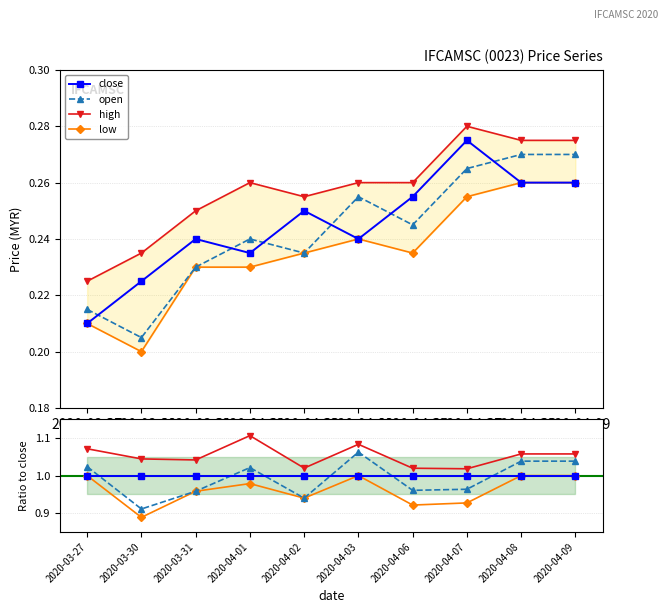

Reading left to right, what are all the values shown in this chart?

close: 1.0	1.0	1.0	1.0	1.0	1.0	1.0	1.0	1.0	1.0
open: 1.0	0.9	1.0	1.0	0.9	1.1	1.0	1.0	1.0	1.0
high: 1.1	1.0	1.0	1.1	1.0	1.1	1.0	1.0	1.1	1.1
low: 1.0	0.9	1.0	1.0	0.9	1.0	0.9	0.9	1.0	1.0